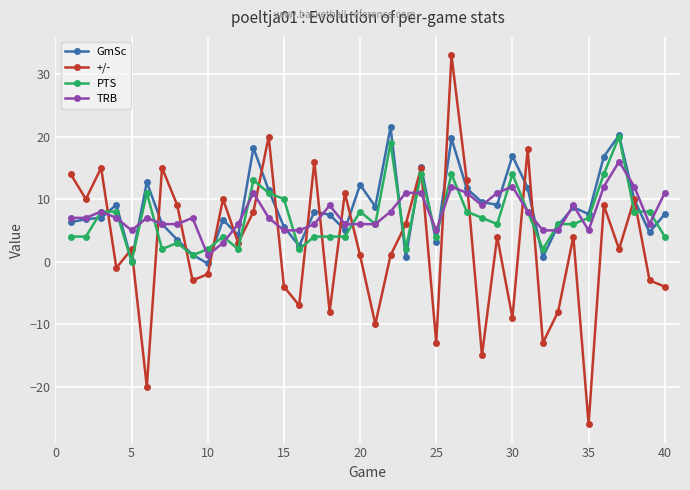

At how many categories does at least one series exceed -5?

40